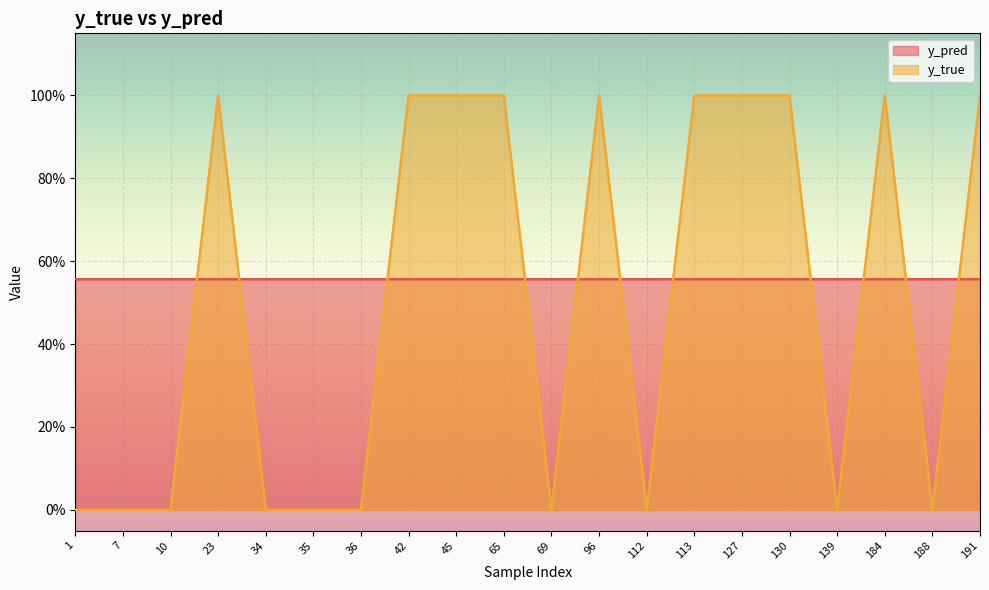

Reading right to left, extract all data points from this chart.

y_pred: 0.6	0.6	0.6	0.6	0.6	0.6	0.6	0.6	0.6	0.6	0.6	0.6	0.6	0.6	0.6	0.6	0.6	0.6	0.6	0.6
y_true: 1.0	0.0	1.0	0.0	1.0	1.0	1.0	0.0	1.0	0.0	1.0	1.0	1.0	0.0	0.0	0.0	1.0	0.0	0.0	0.0